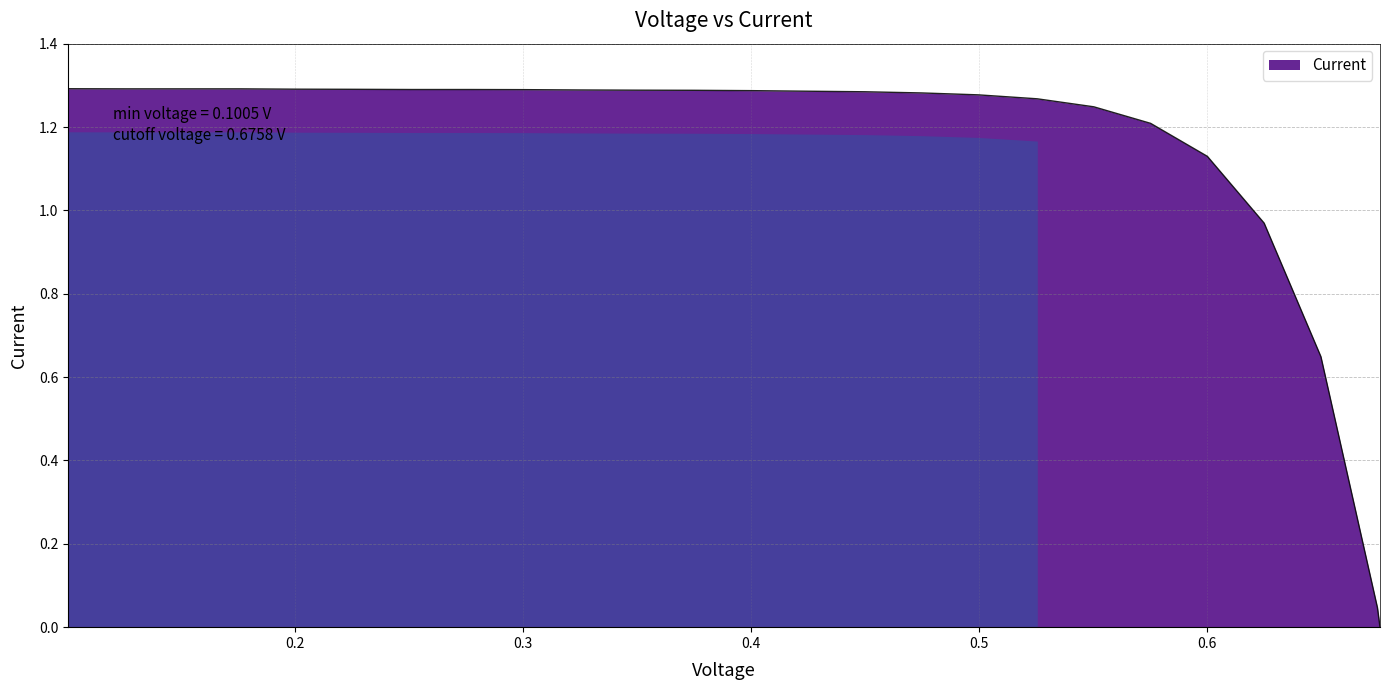

How many lines are shown in the chart?

1